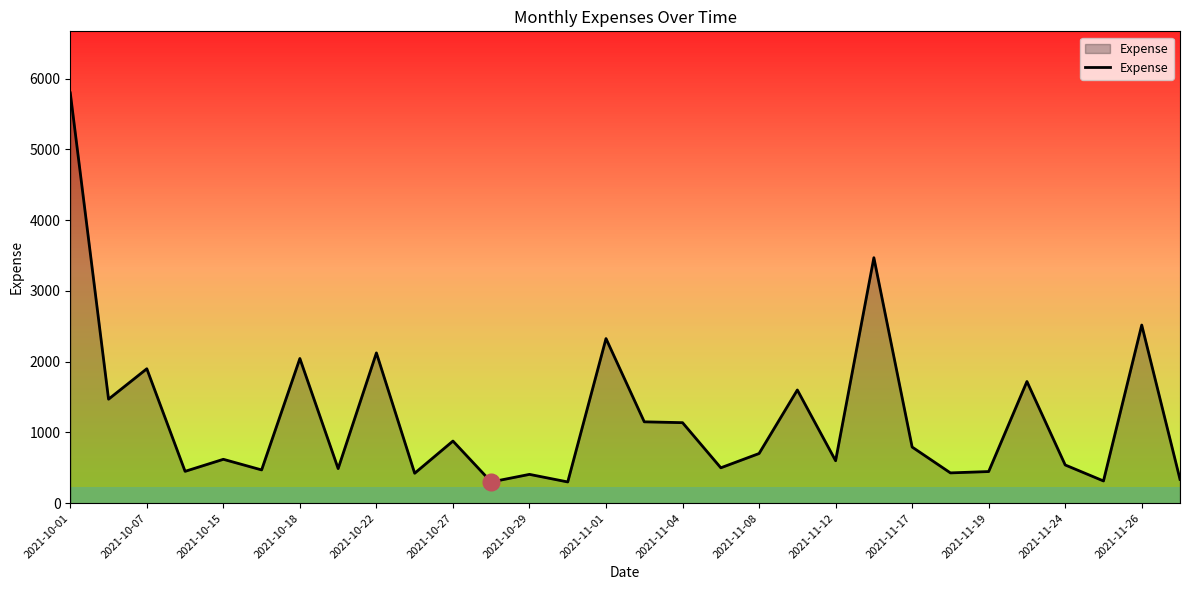

Which category has the highest value in the Expense series?

2021-10-01